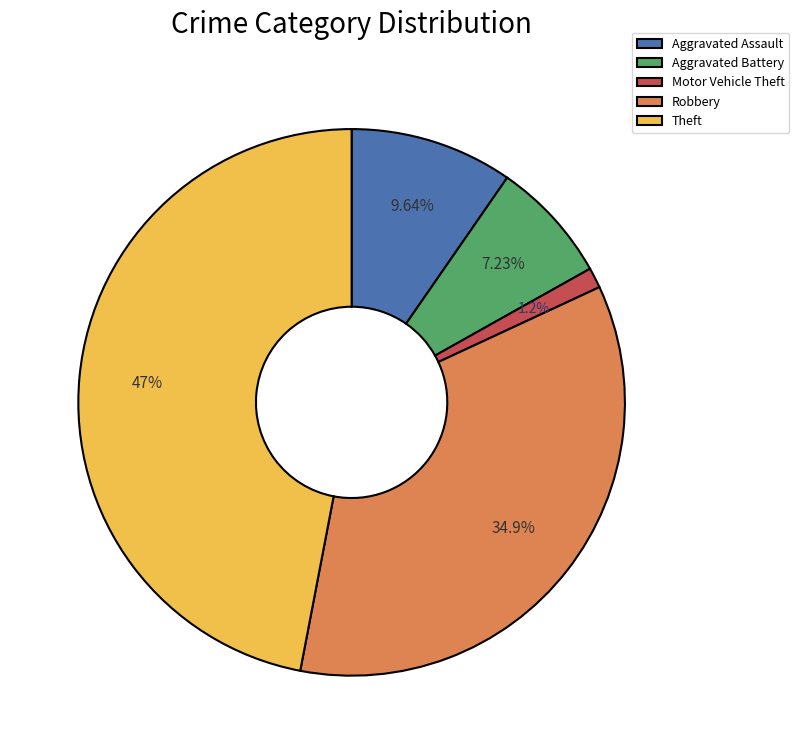

Between Theft and Aggravated Assault, which is larger?

Theft